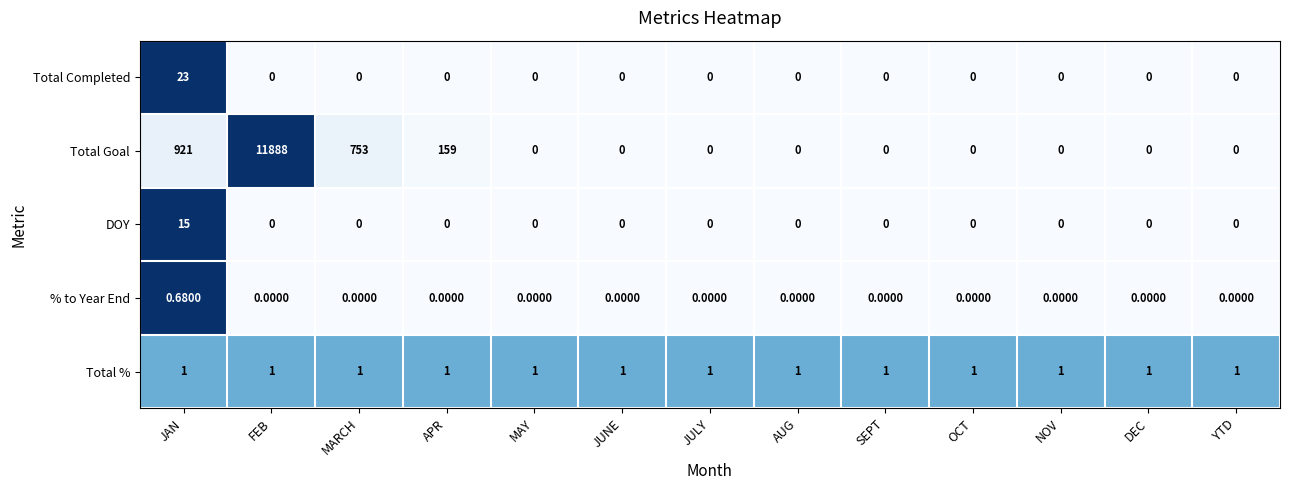

Which series has the largest total across all categories?

Total Goal